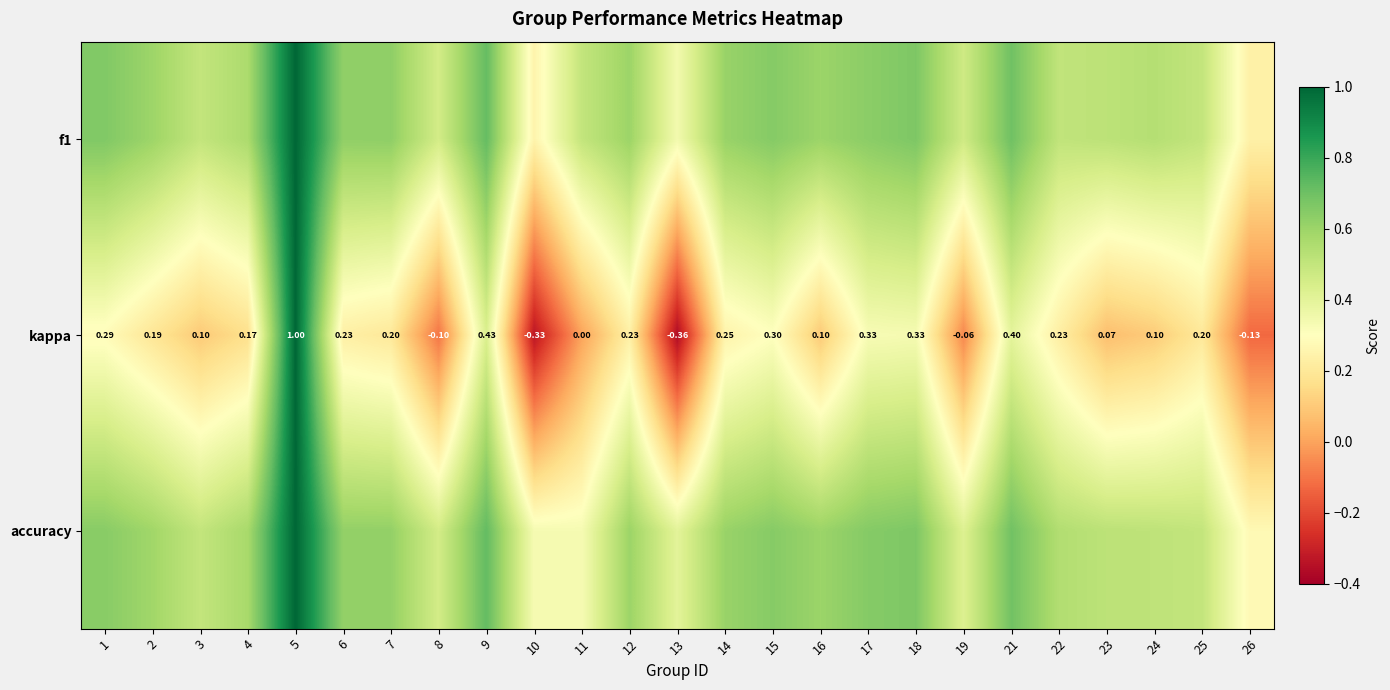

What is the difference between the maximum and minimum values in the f1 series?

0.8